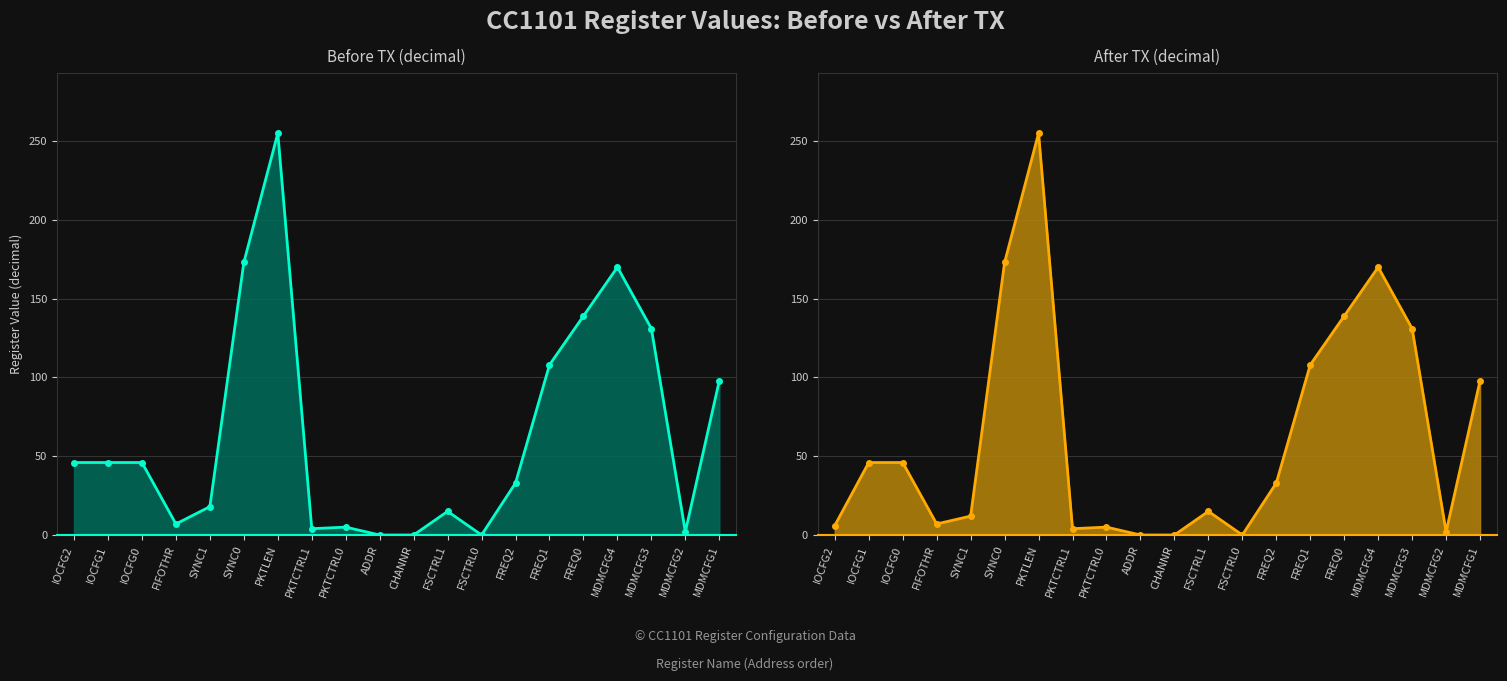

At which label does After TX (decimal) first exceed 33?

IOCFG1